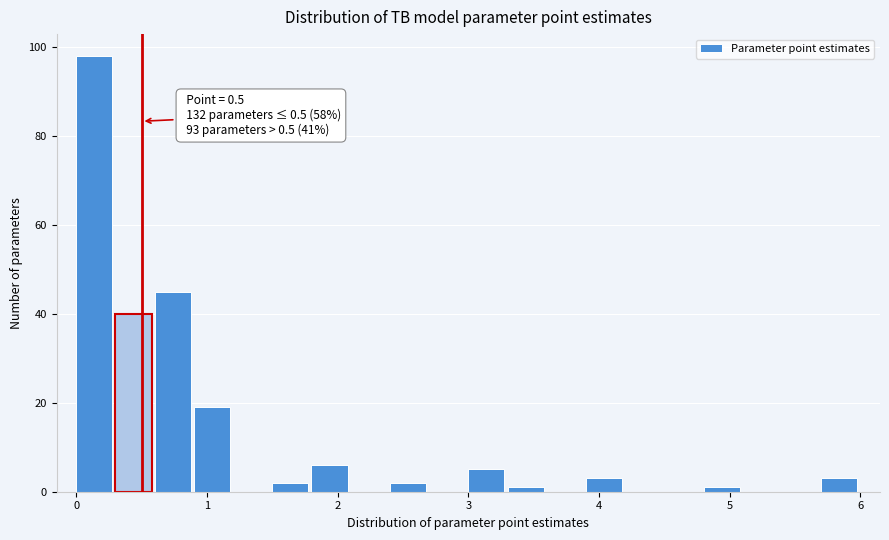

Around what value on the x-axis is the tallest bar? Give the approximate position of its centre, as read against the axis.

0.1